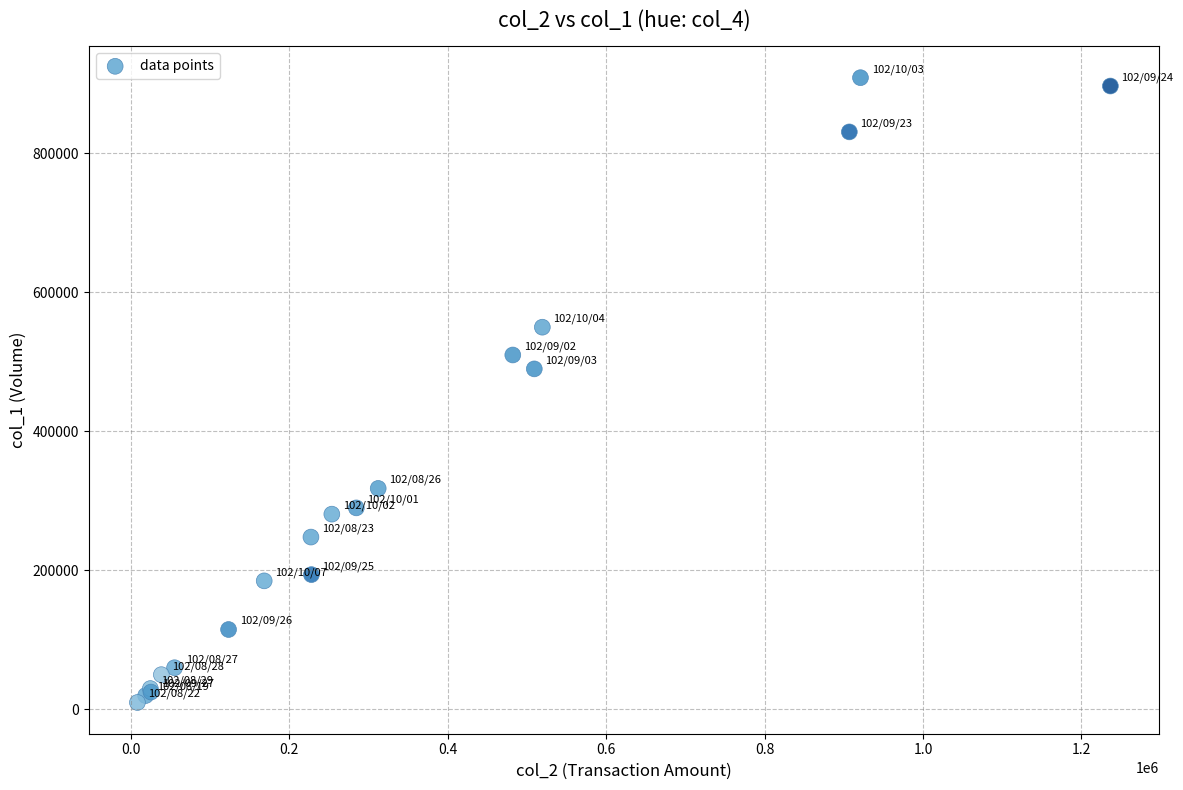

What Y value in the scatter plot is closest to 459500?

490000